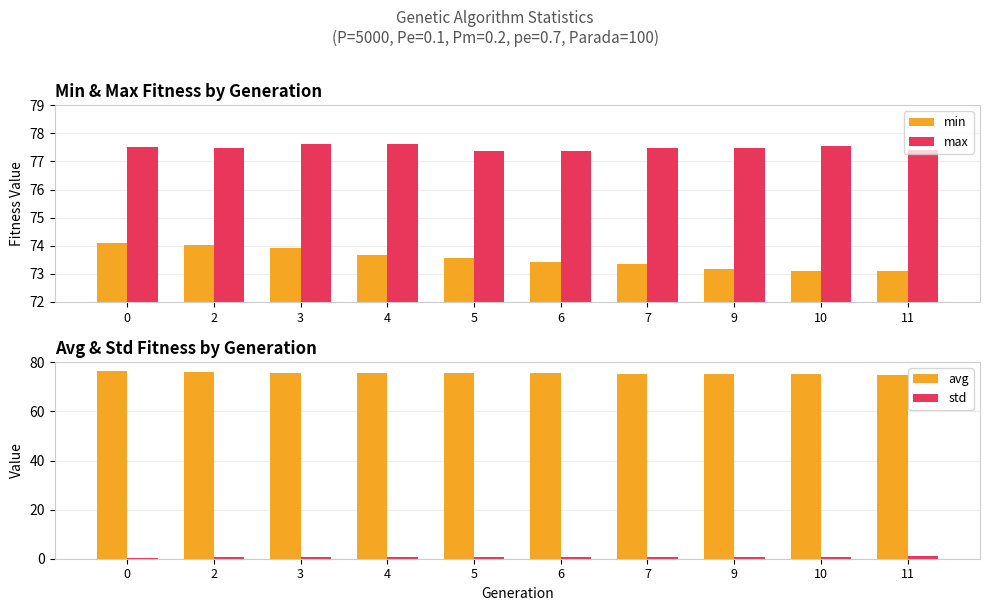

What is the sum of all min values?

735.4